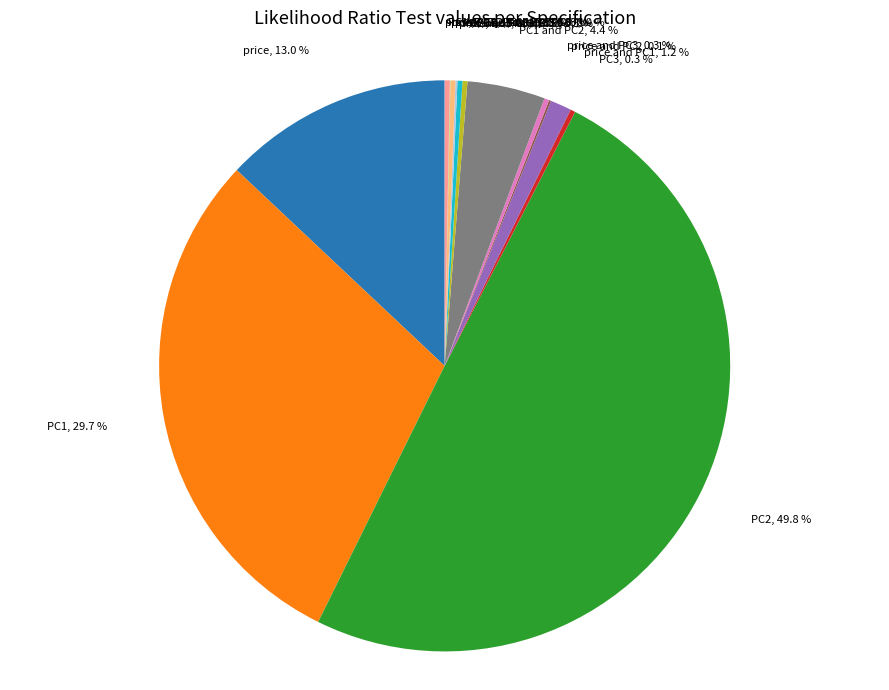

What is the total percentage of PC2 and PC3 and PC2?

50.0%